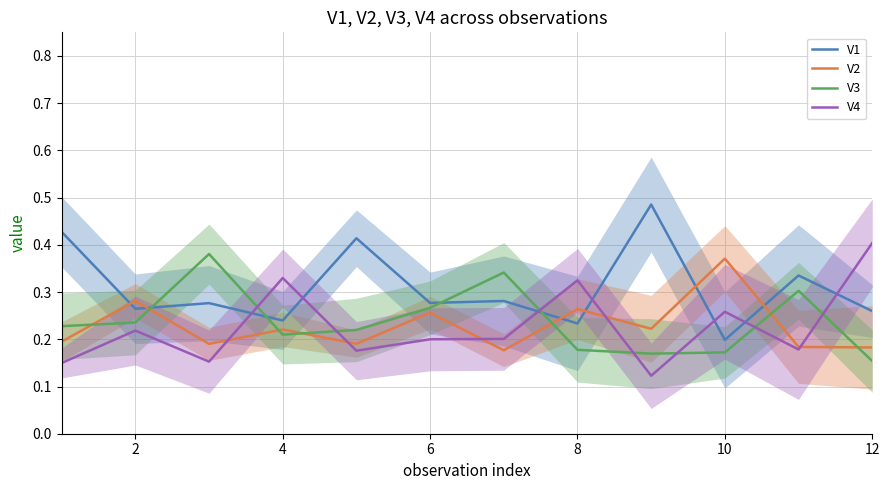

How many interior local valleys does the V1 series have?

5